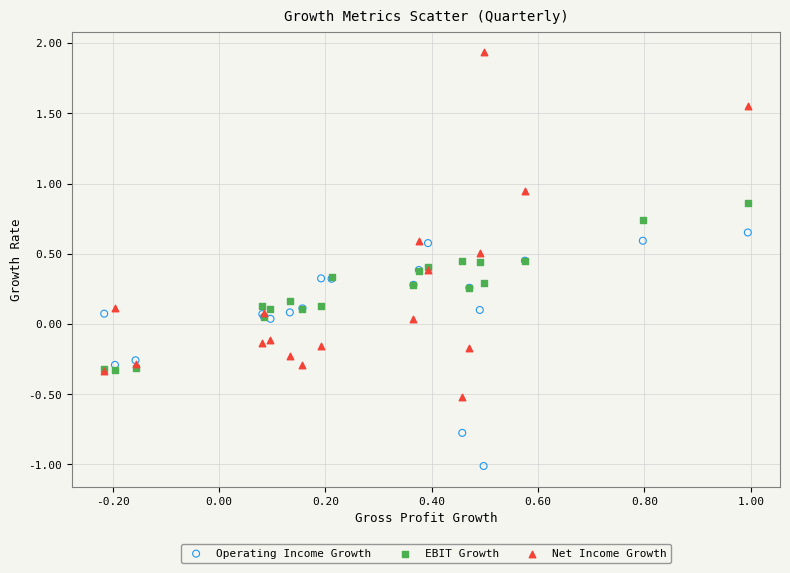

Which series reaches the minimum Y coordinate?

Operating Income Growth